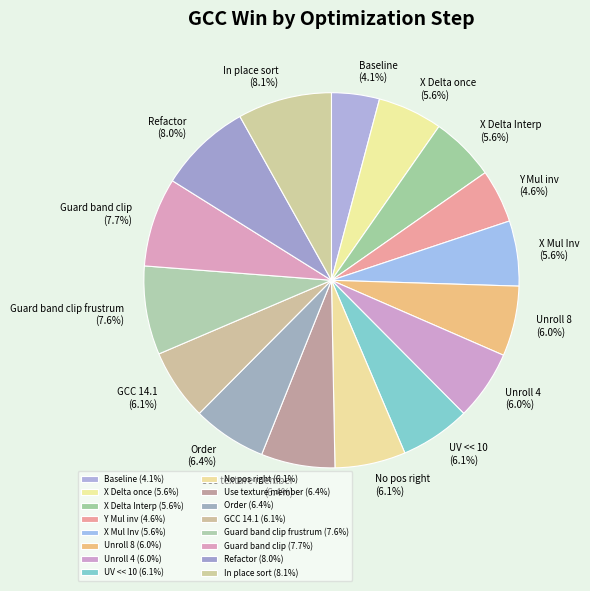

The Refactor slice represents 1% of the pie. True or false?

False